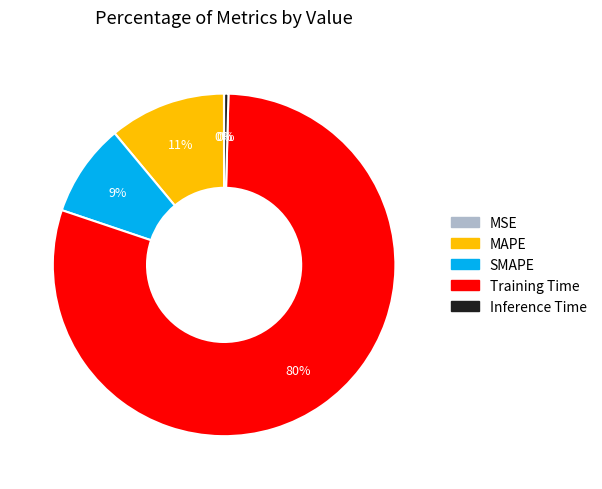

Combined, do SMAPE and MAPE account for over 50%?

No